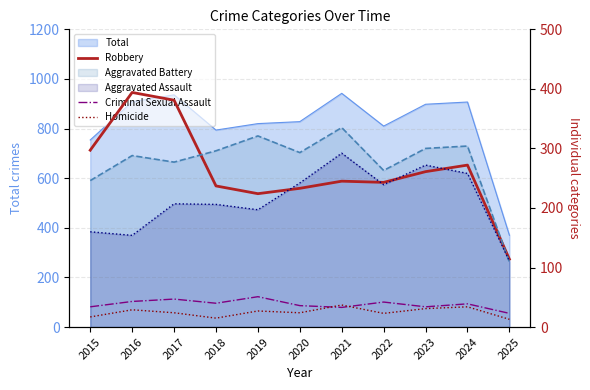

The value of Criminal Sexual Assault at 2025 is 23. True or false?

True